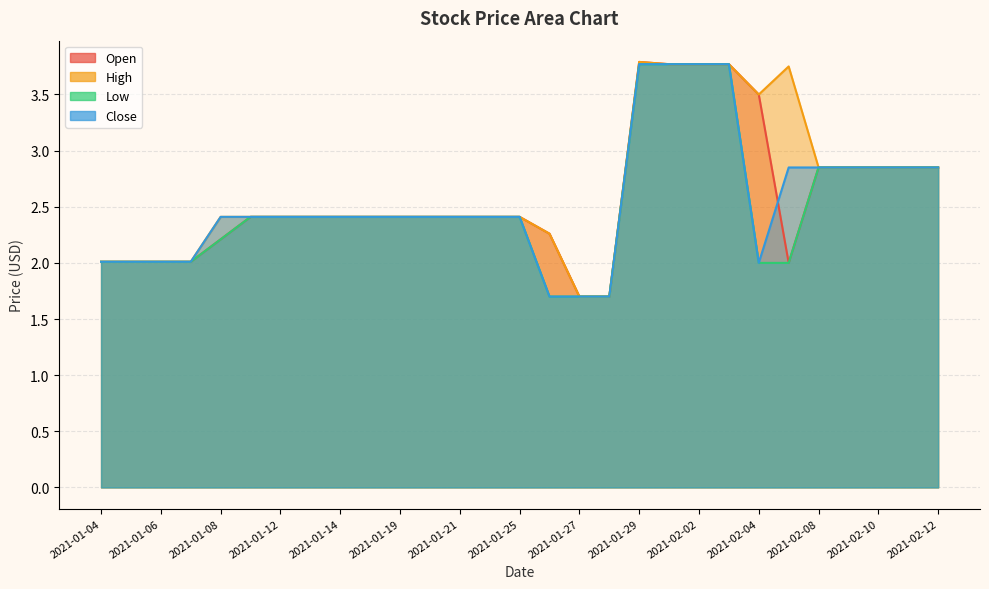

What is the highest value of the High series?

3.8